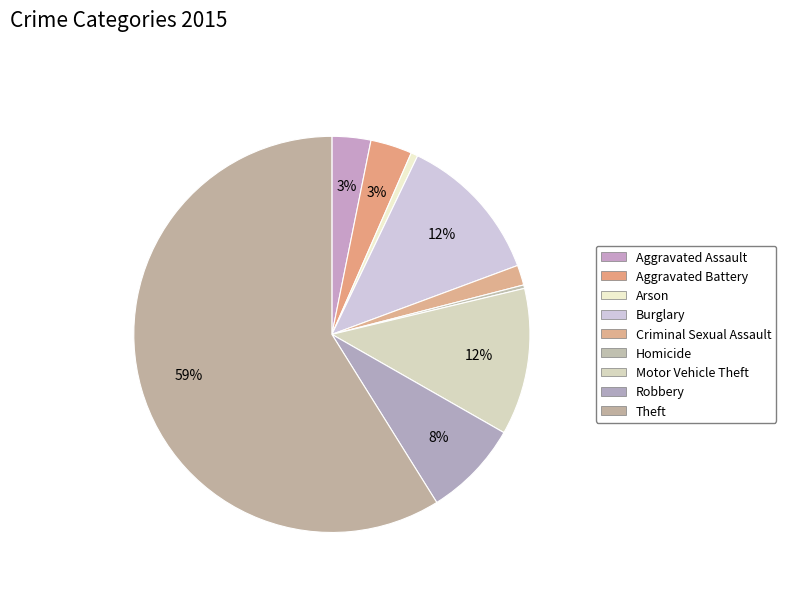

Count the number of slices in the pie.

9